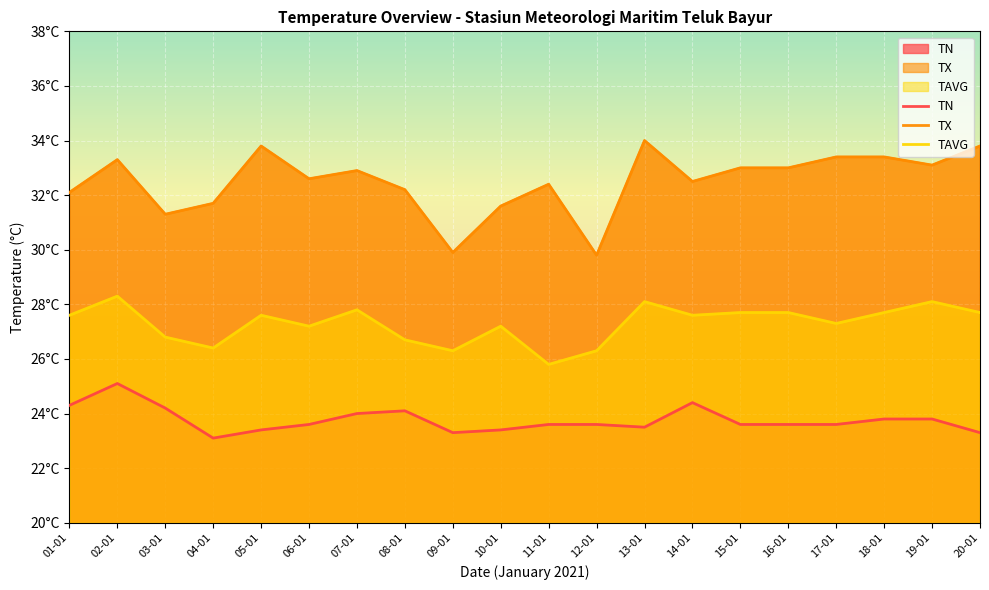

What is the value of the TN point at the 20th from the left?

23.3